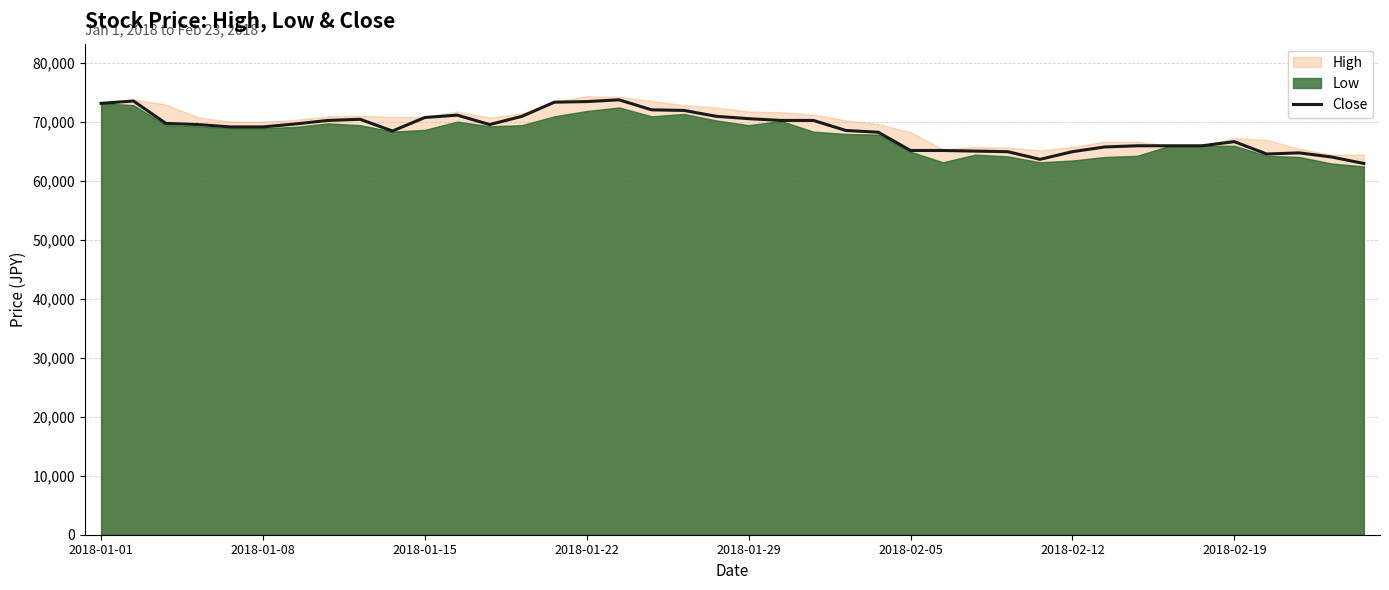

What is the minimum value for Close?

63000